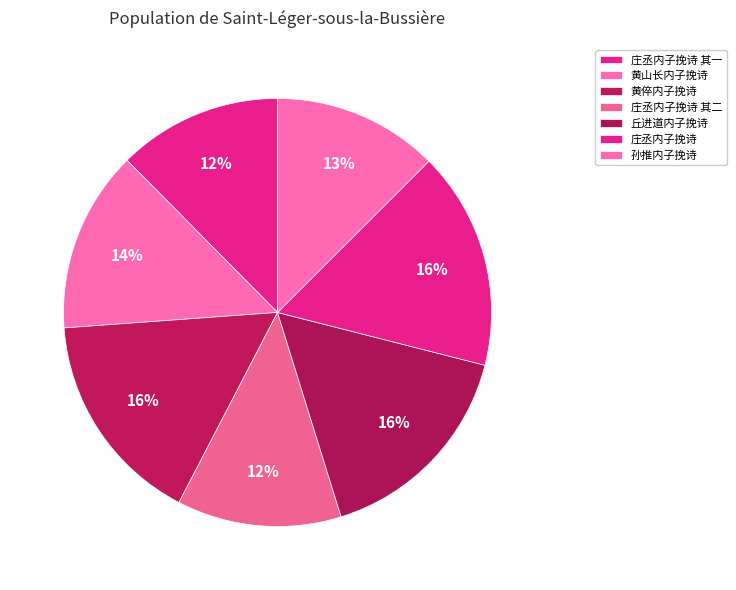

Does 庄丞内子挽诗 其一 account for over 50% of the chart?

No